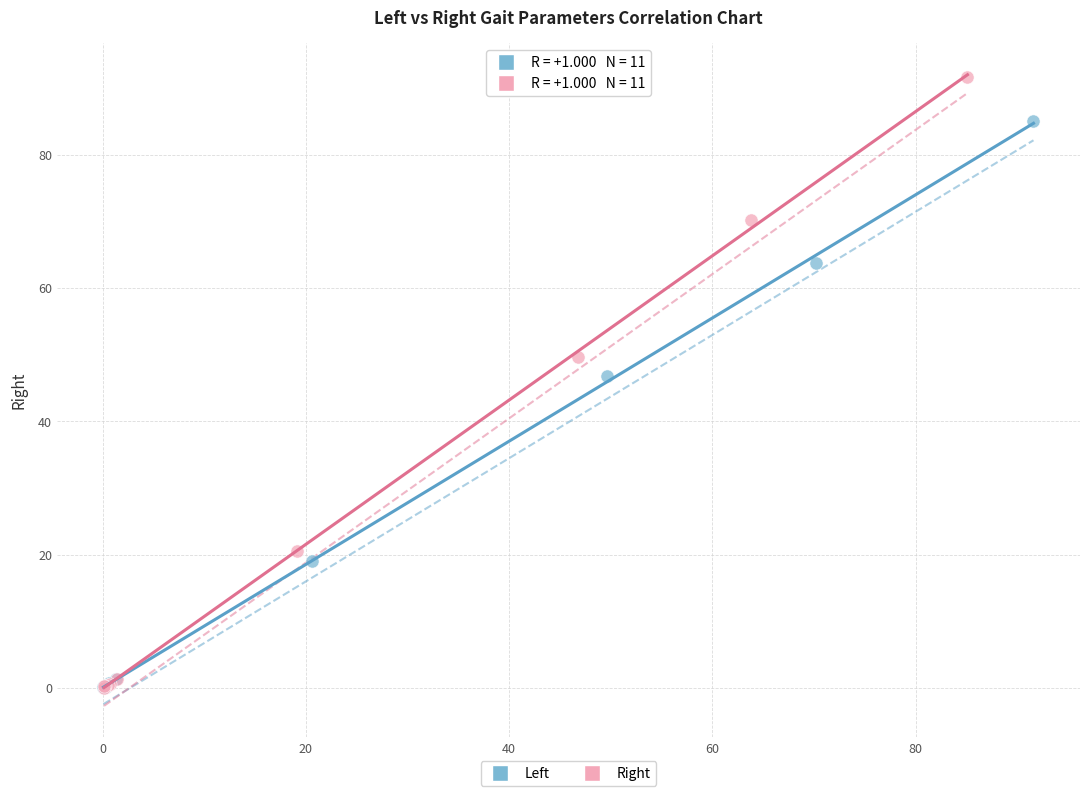

Which series reaches the maximum Y coordinate?

Right